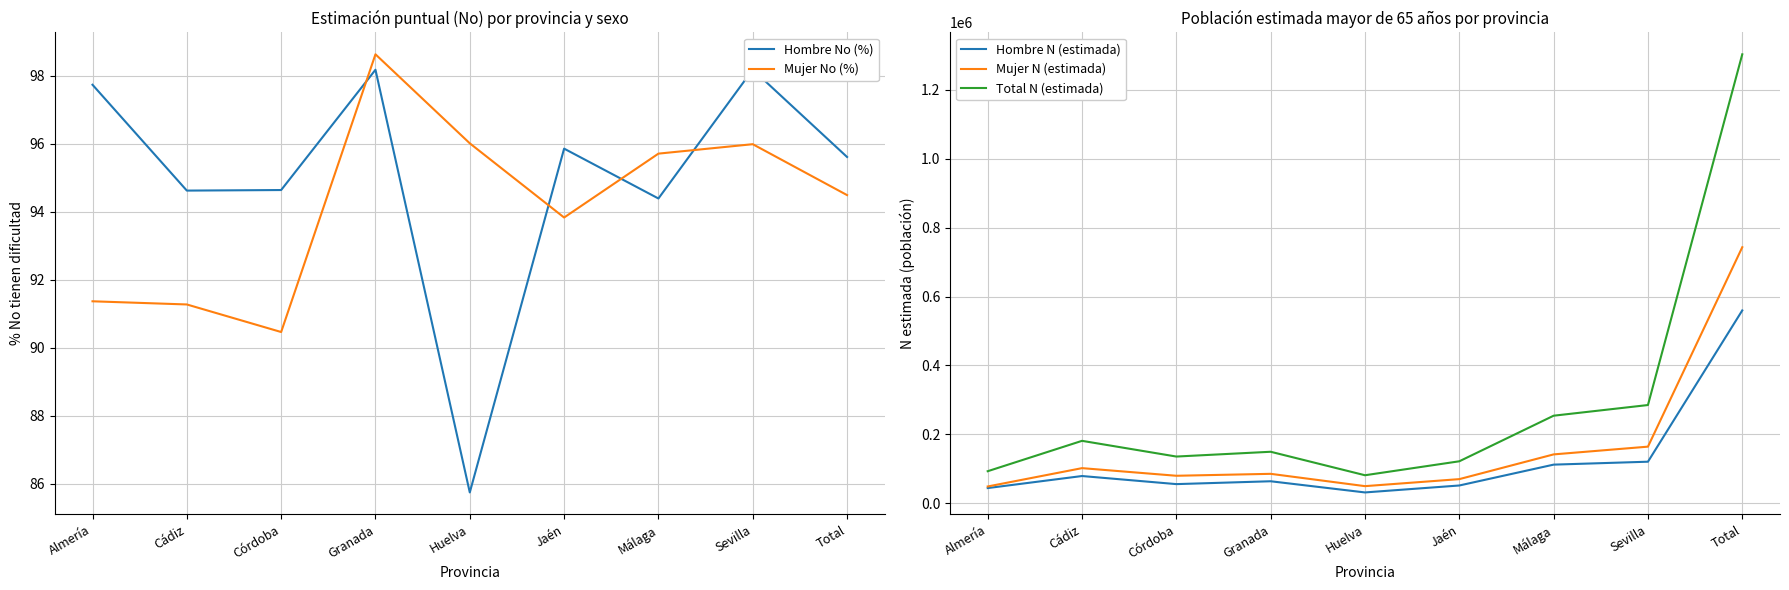

What is the difference between the maximum and second lowest values in the Mujer No (%) series?

7.4